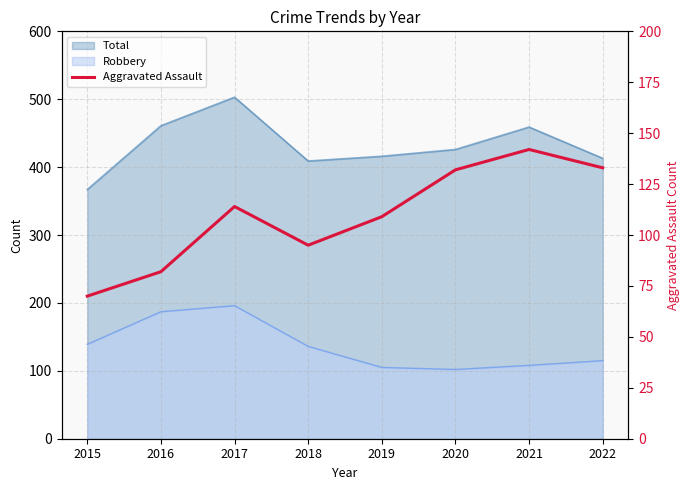

The chart shows a value of 122 at 2016. True or false?

False